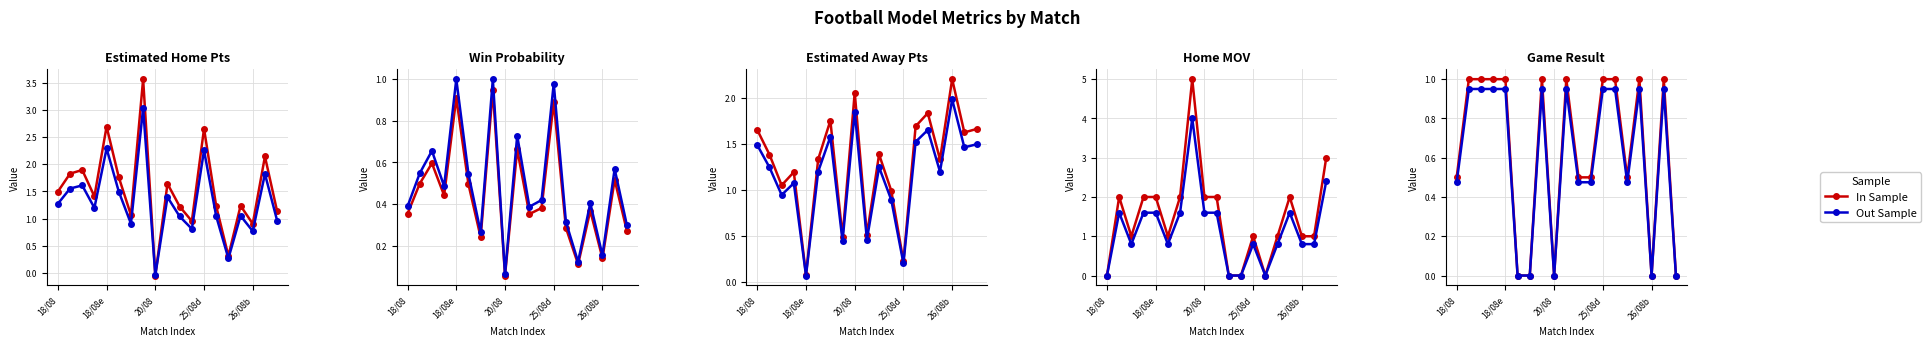

What is the difference between the maximum and minimum values in the Out Sample series?

0.9